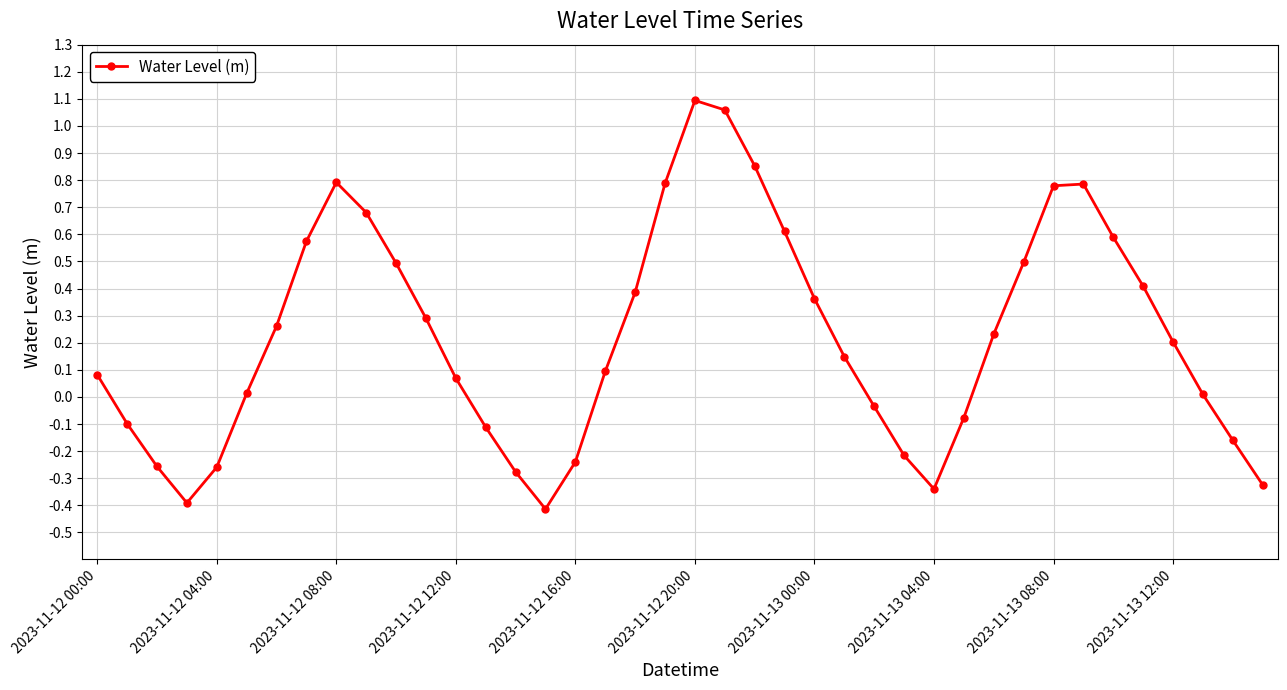

How many interior local valleys (lower than both neighbors) does the data have?

3